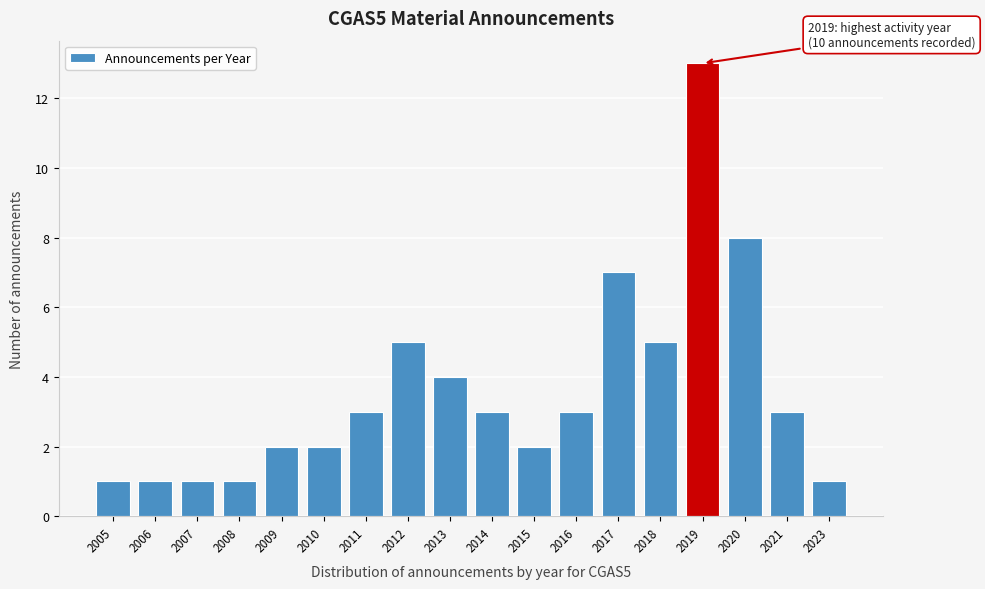

Reading left to right, what are all the values shown in this chart?

1	1	1	1	2	2	3	5	4	3	2	3	7	5	13	8	3	1